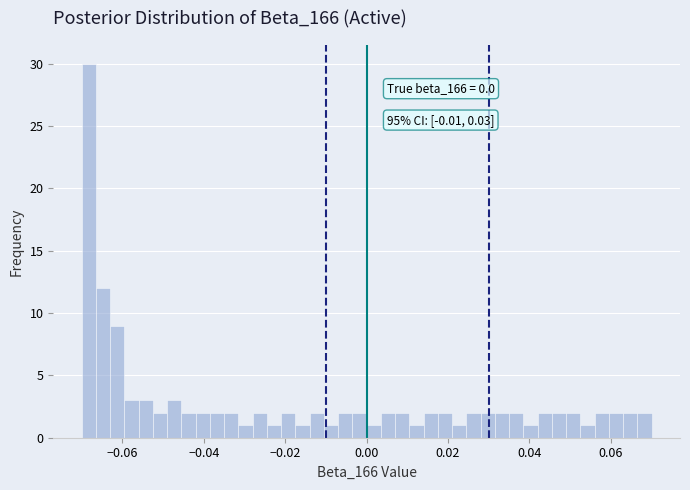

Around what value on the x-axis is the tallest bar? Give the approximate position of its centre, as read against the axis.

-0.068